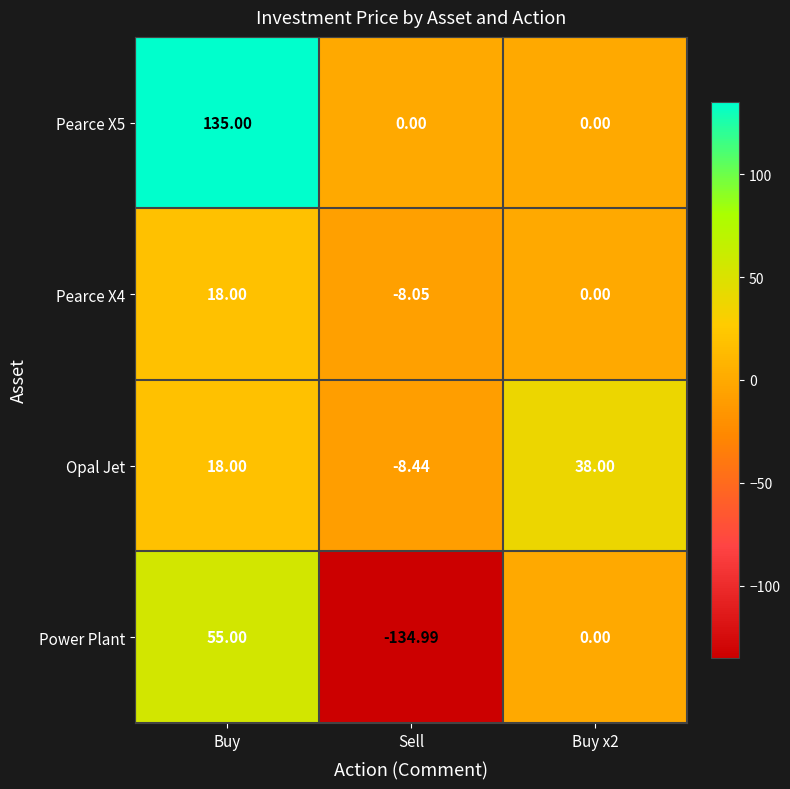

At which category is the sum across all series the highest?

Buy